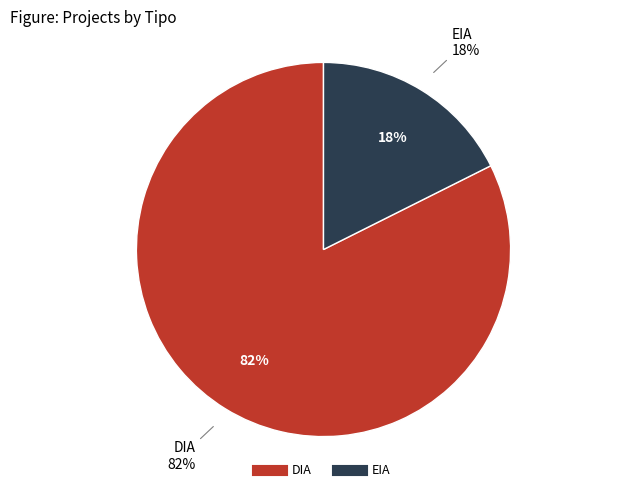

Is it true that EIA is 18% of the pie?

True